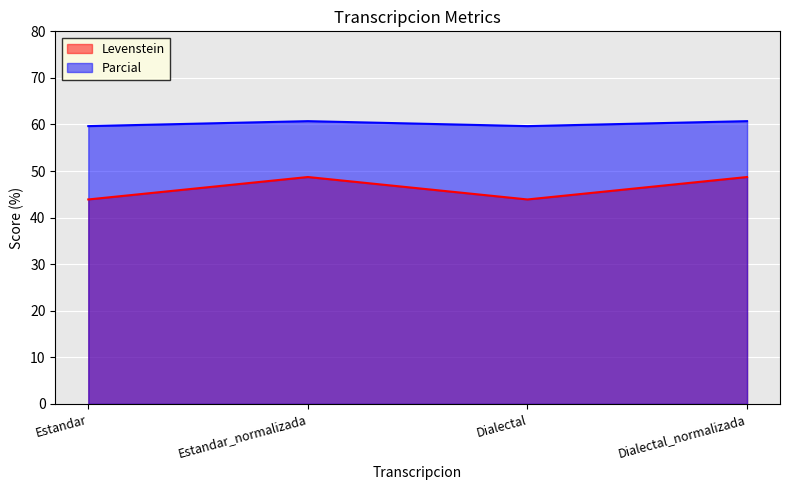

What are all the series names shown in the legend?

Levenstein, Parcial